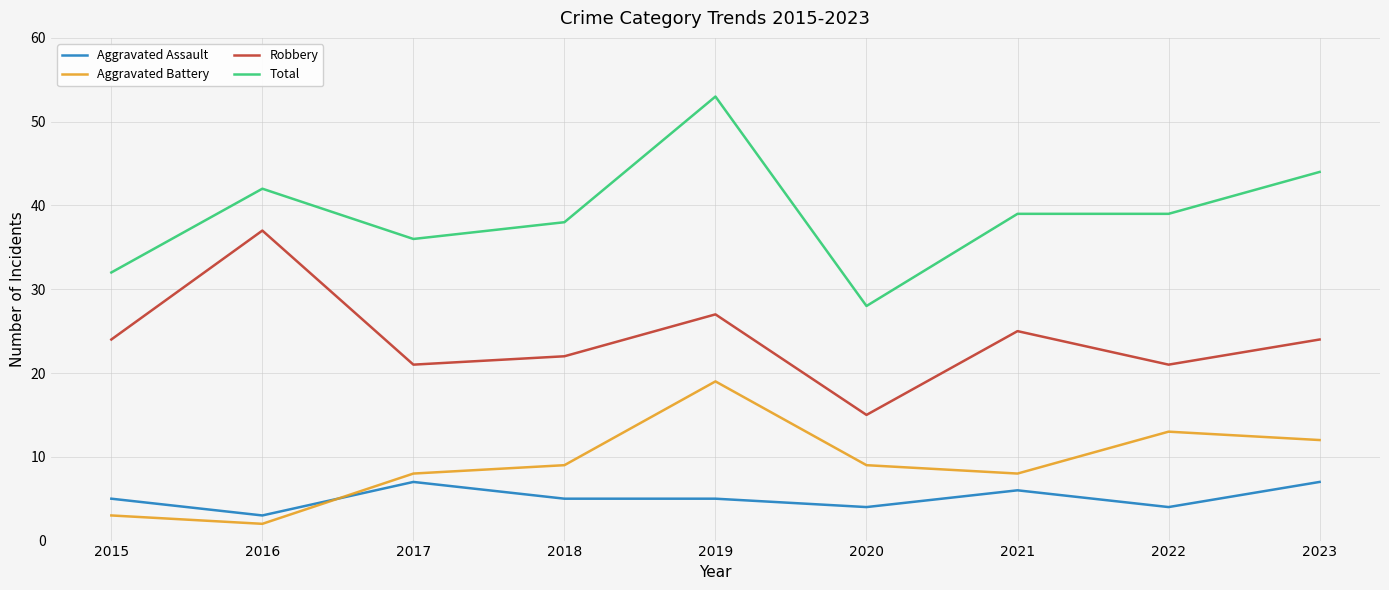

In Aggravated Battery, how many points are lower than both neighbors (excluding endpoints)?

2